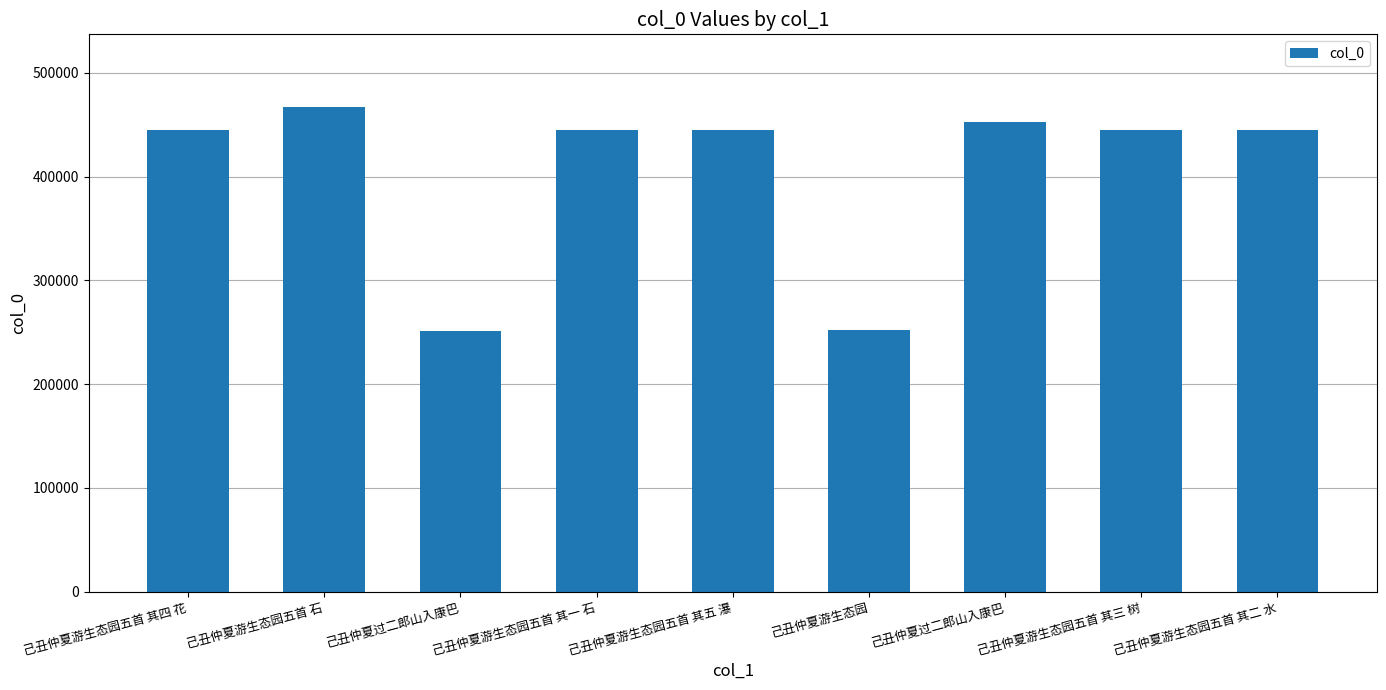

How many data points does each series have?

9